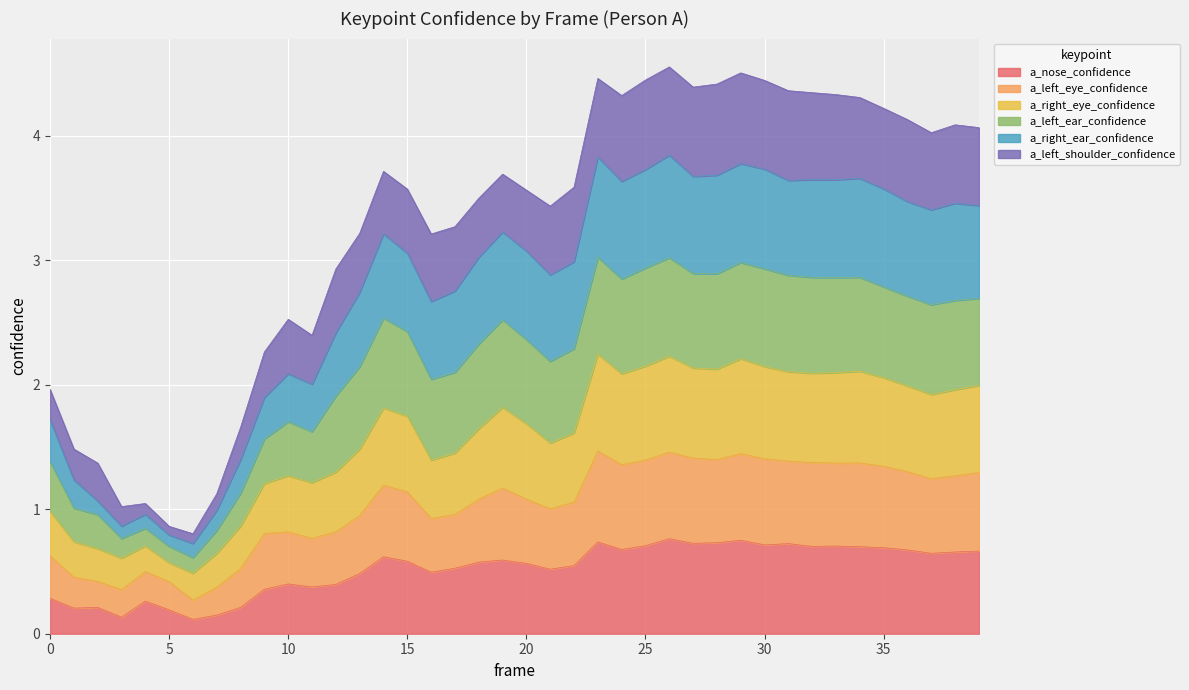

How many interior local peaks does the a_right_ear_confidence series have?

10